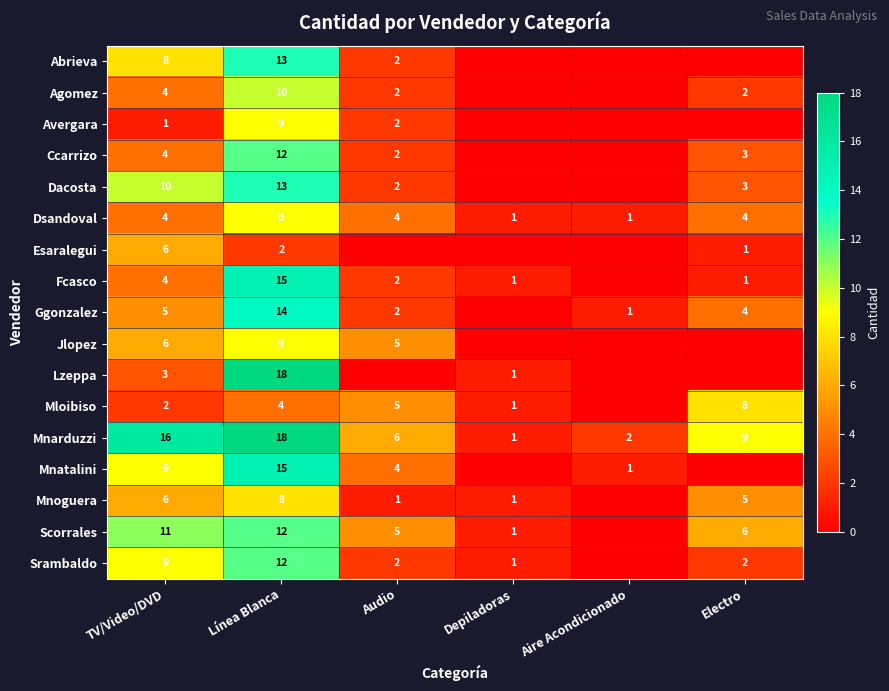

What is the sum of the Agomez values at Electro and Audio?

4